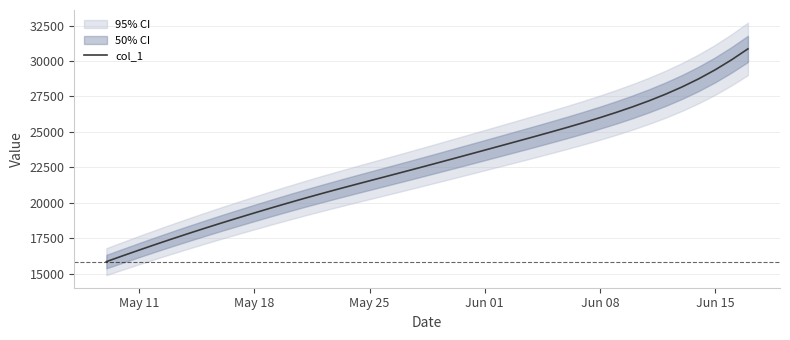

What is the lowest value of the col_1 series?

15842.6